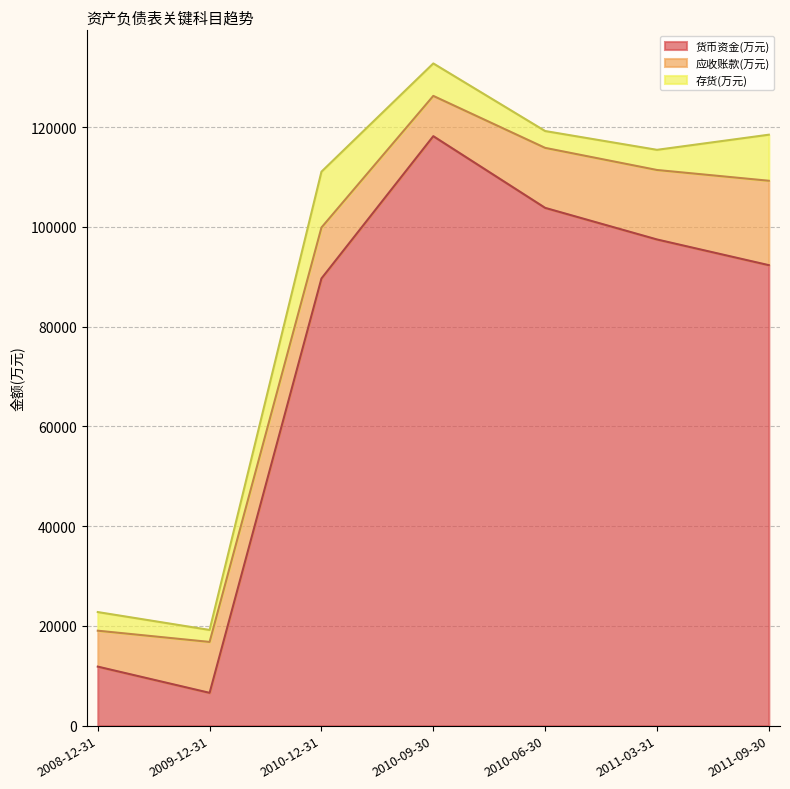

How many values in the 应收账款(万元) series exceed 10217?

3